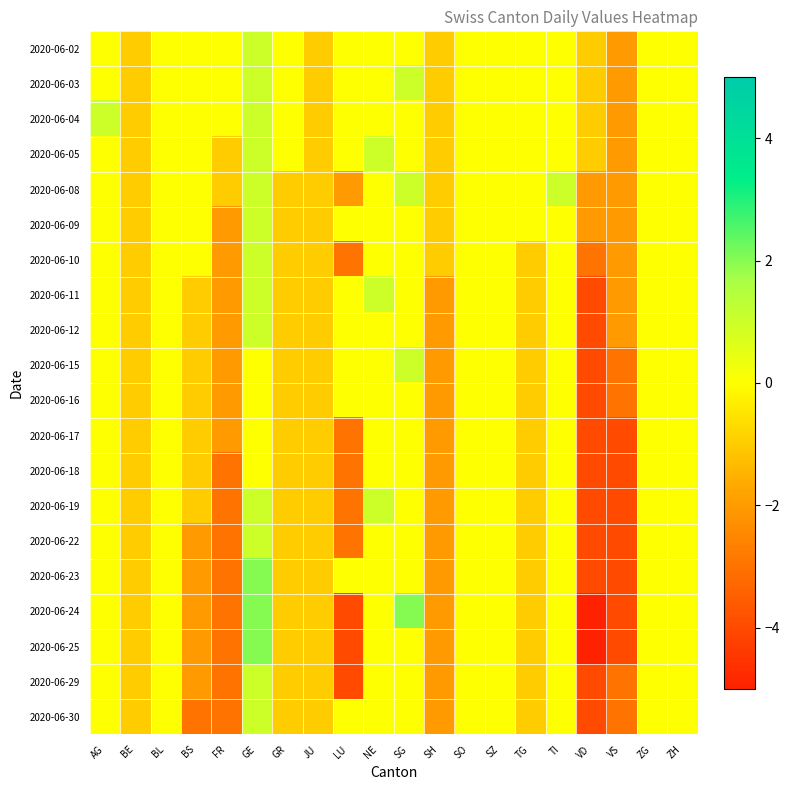

Which series changed the most between JU and LU?

2020-06-24